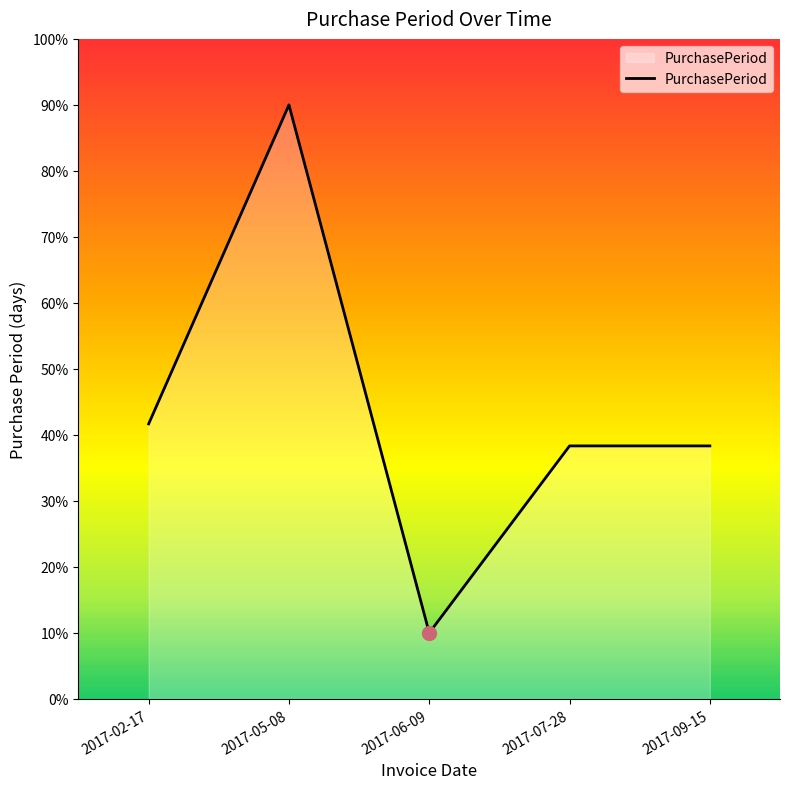

True or false: the data has more than 2 interior local peaks.

False